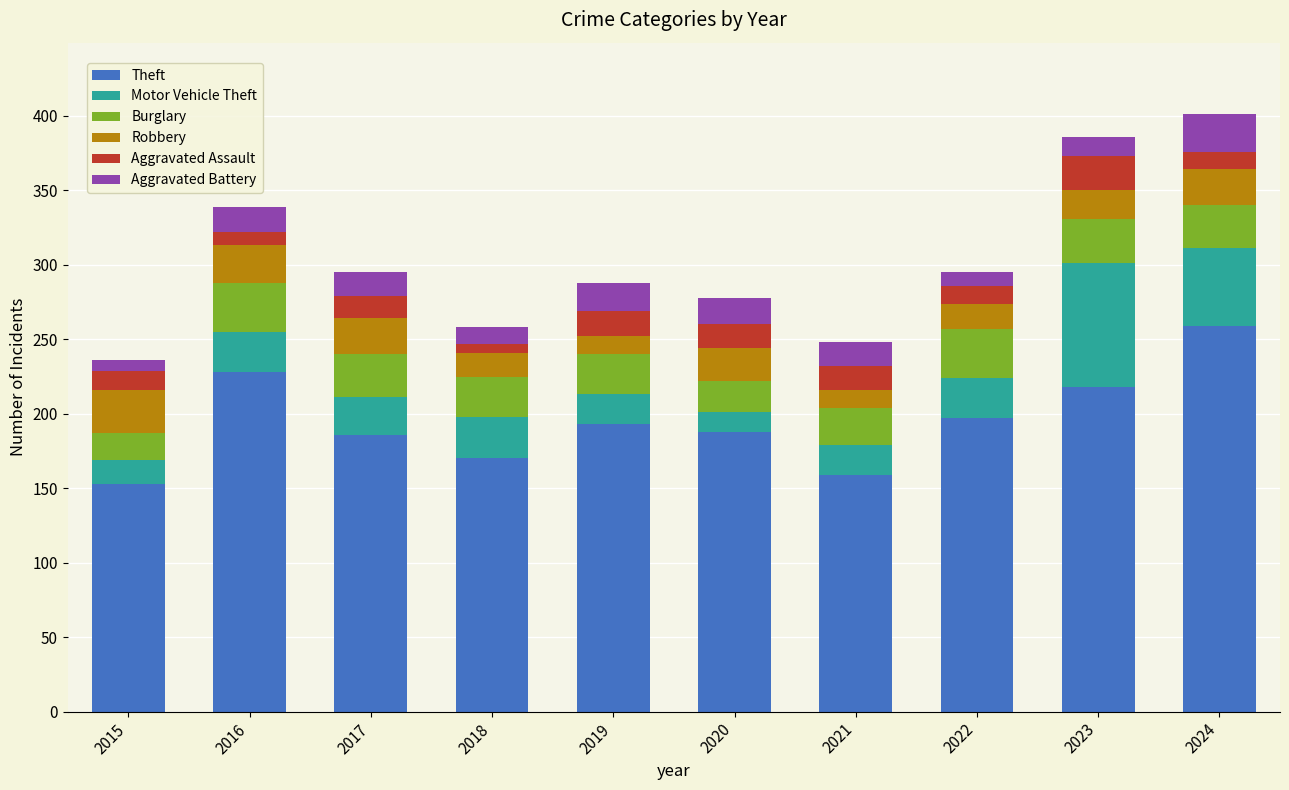

Is it true that Theft equals 110 at 2023?

False